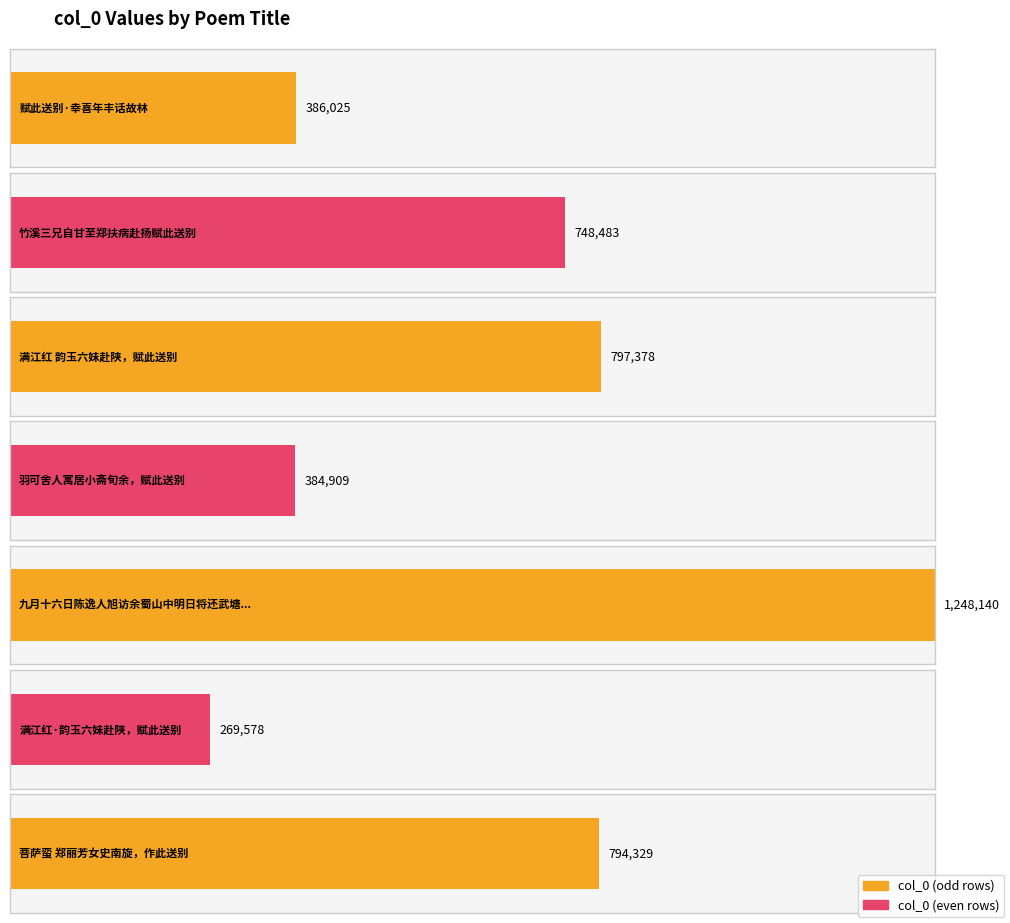

What is the average value?

661263